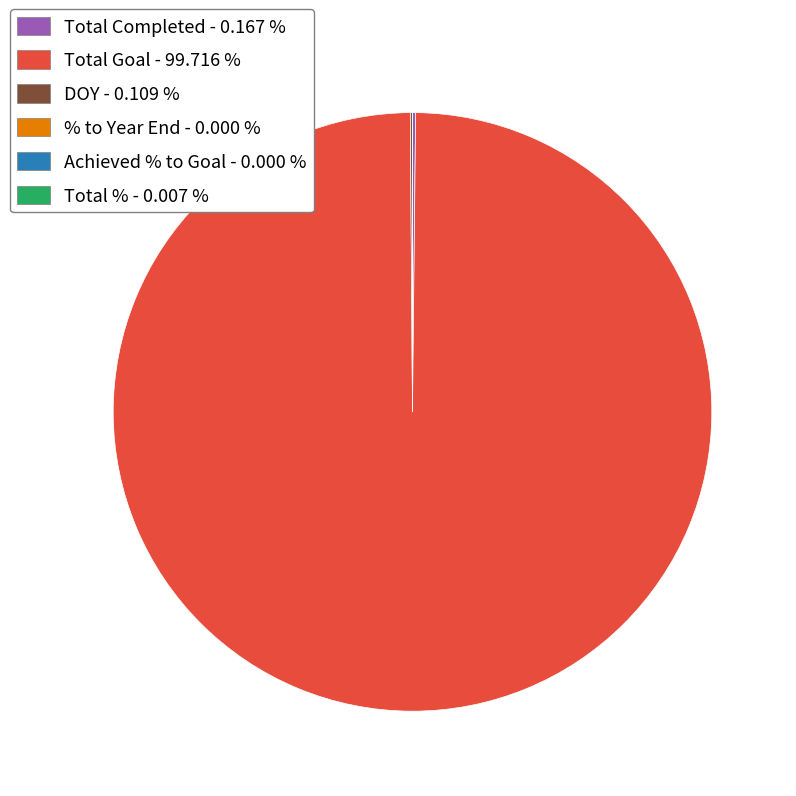

Does Total Goal - 99.716 % account for over 50% of the chart?

Yes